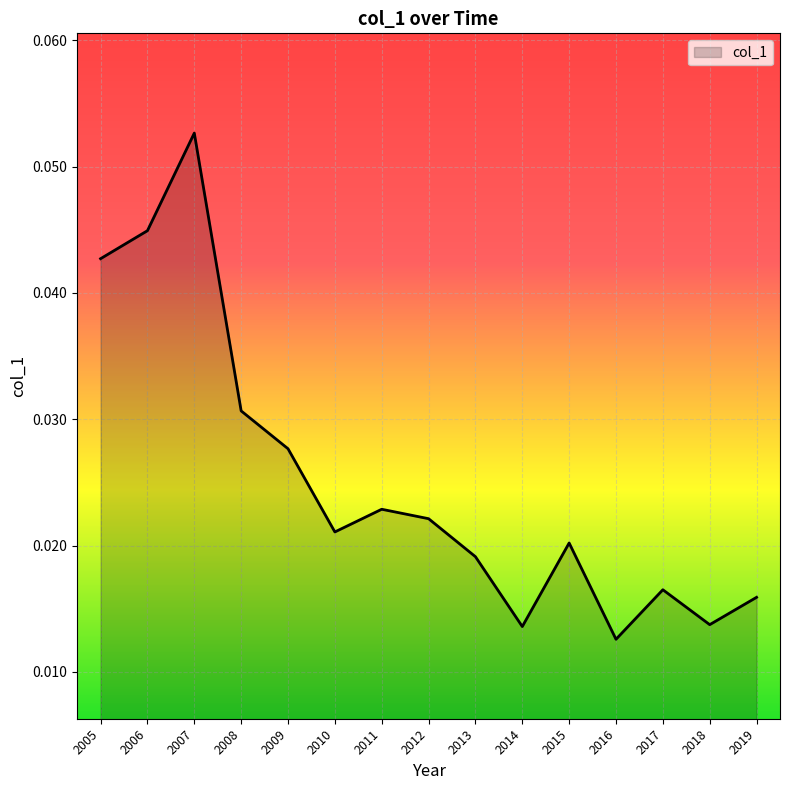

At which category does the chart reach its peak across all series?

2007